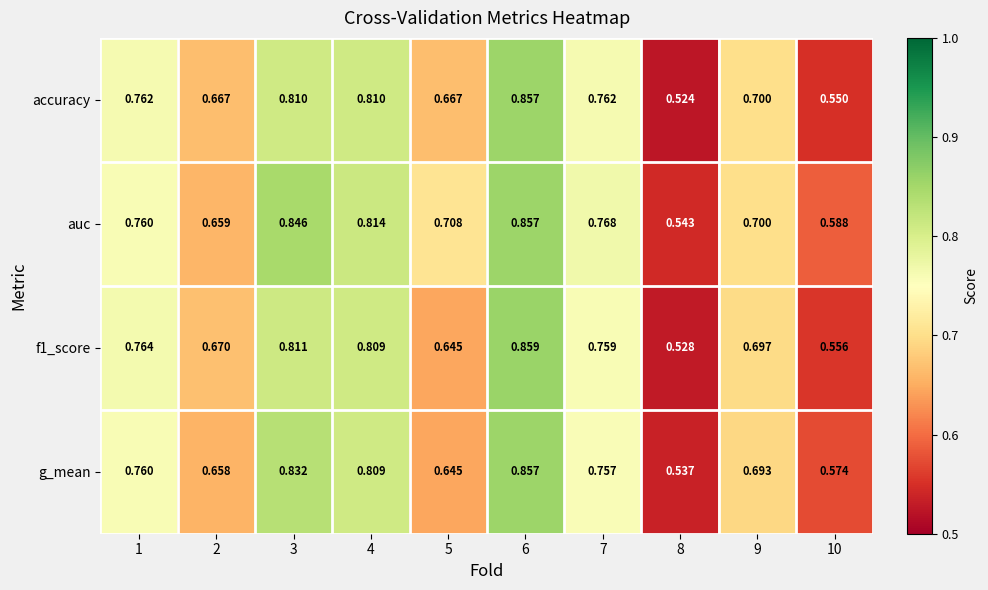

Which series has the largest total across all categories?

auc